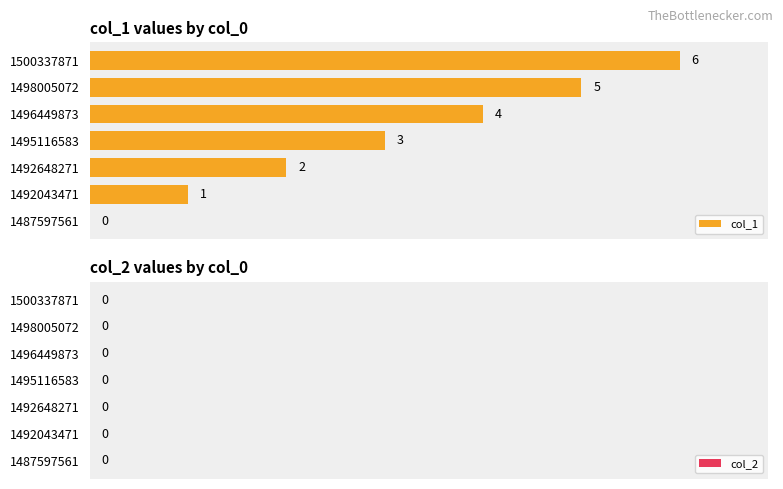

List the series in order of their peak value, lowest first.

col_2, col_1